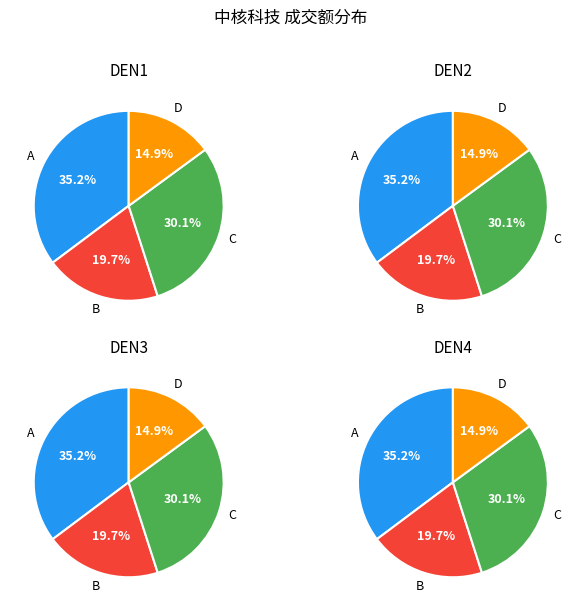

Does 2022-11-10 account for over 50% of the chart?

No